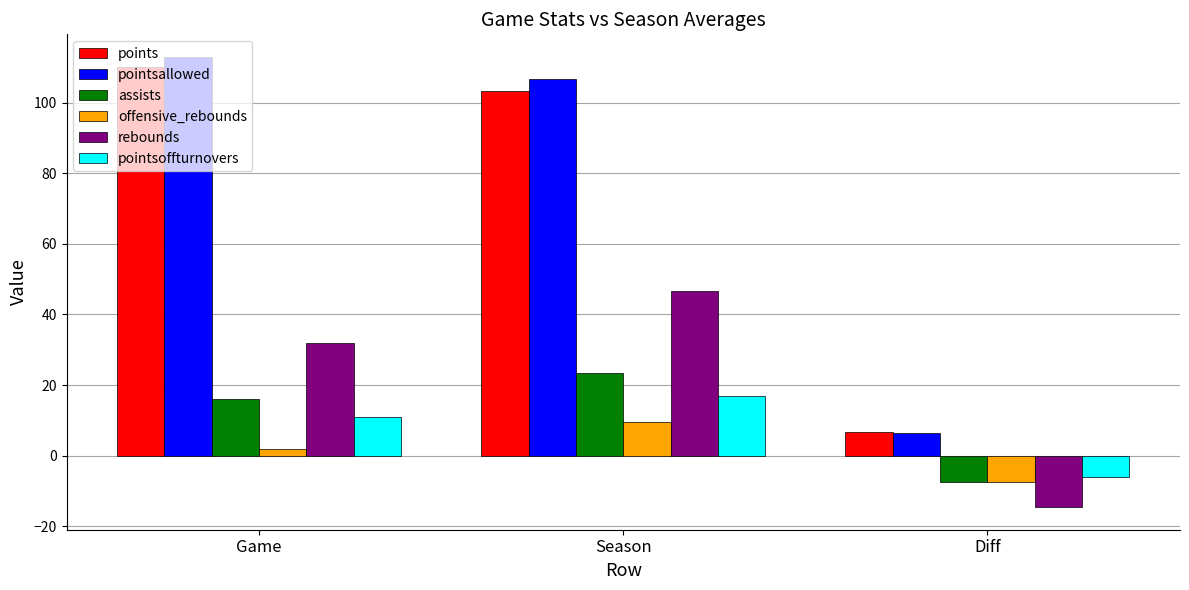

List the series in order of their peak value, highest first.

pointsallowed, points, rebounds, assists, pointsoffturnovers, offensive_rebounds